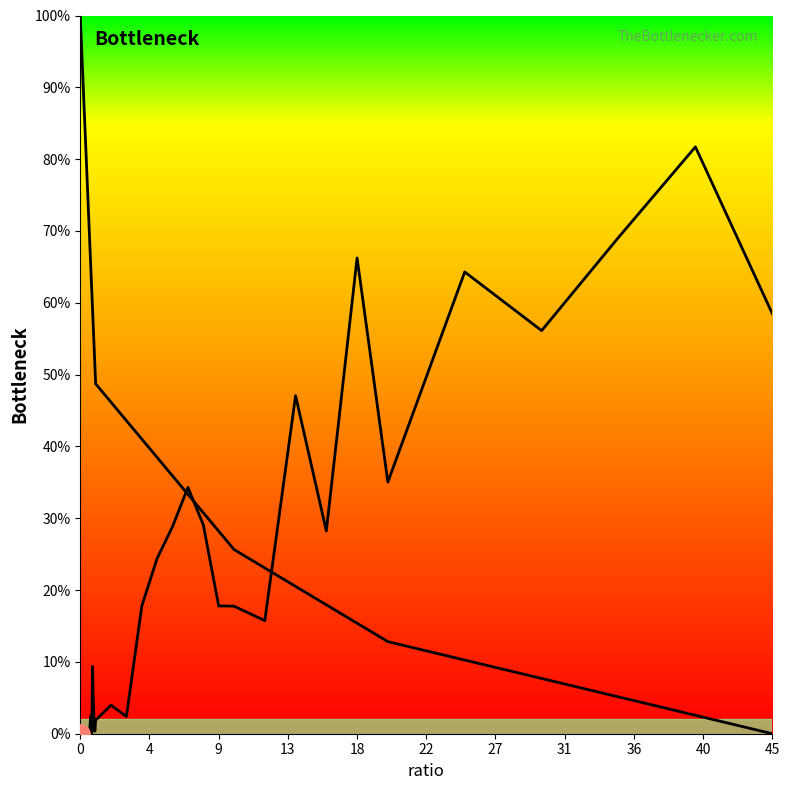

What is the change in value from 40 to 38?

+0.8